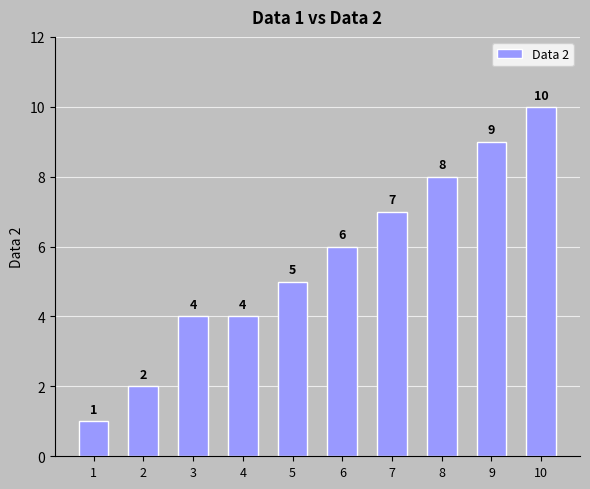

What is the difference between the second highest and second lowest values?

7